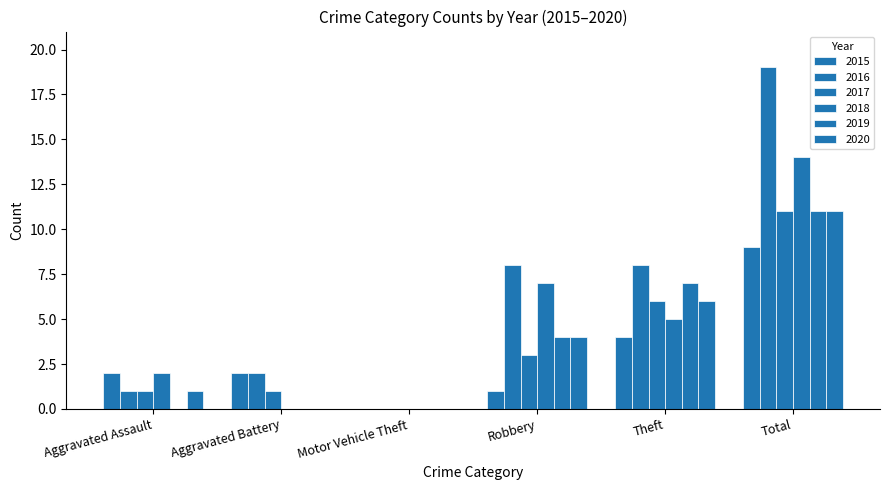

At Aggravated Assault, list the series in order from smallest to largest.

2019, 2016, 2017, 2020, 2015, 2018